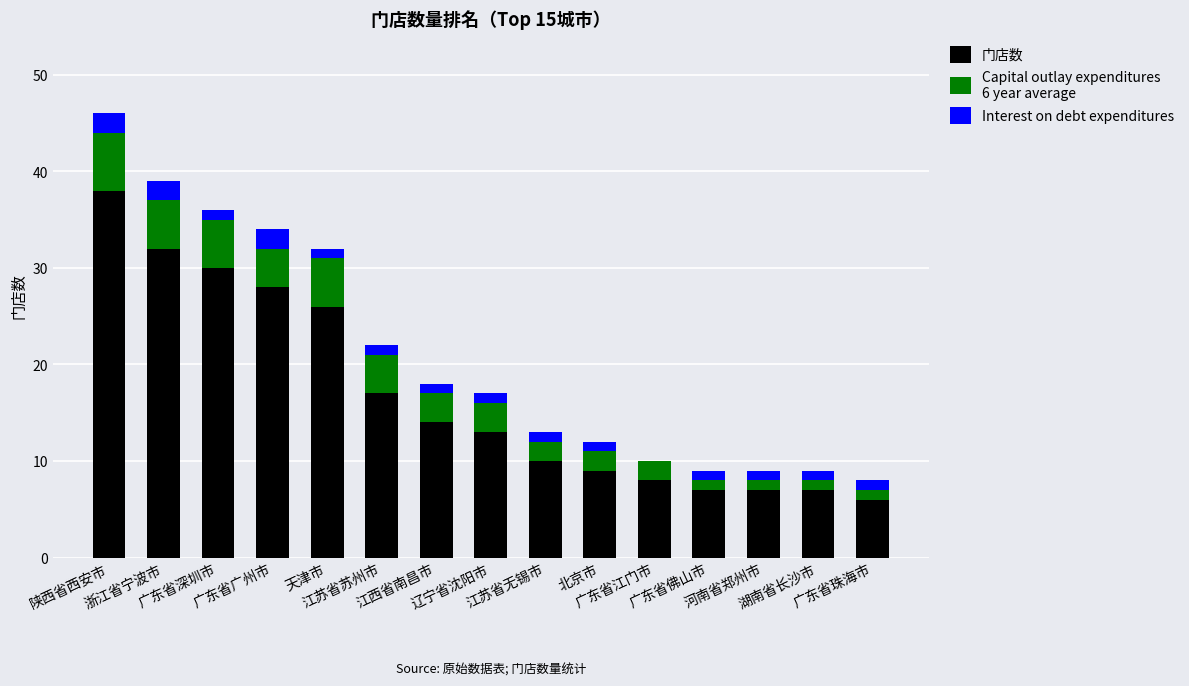

Which has a higher value, 天津市 or 广东省深圳市?

广东省深圳市